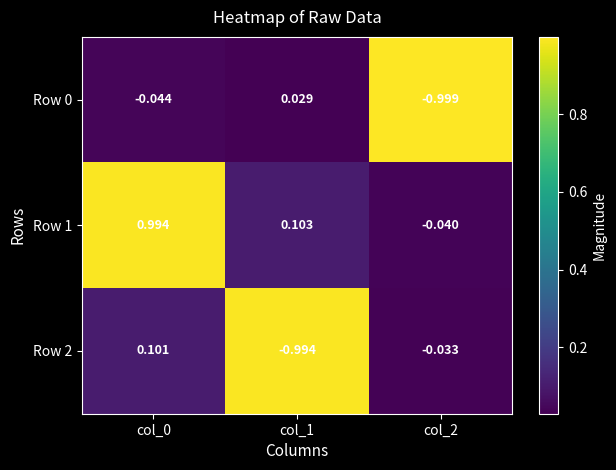

Is the value of Row 1 at col_2 greater than the value of Row 2 at col_1?

Yes